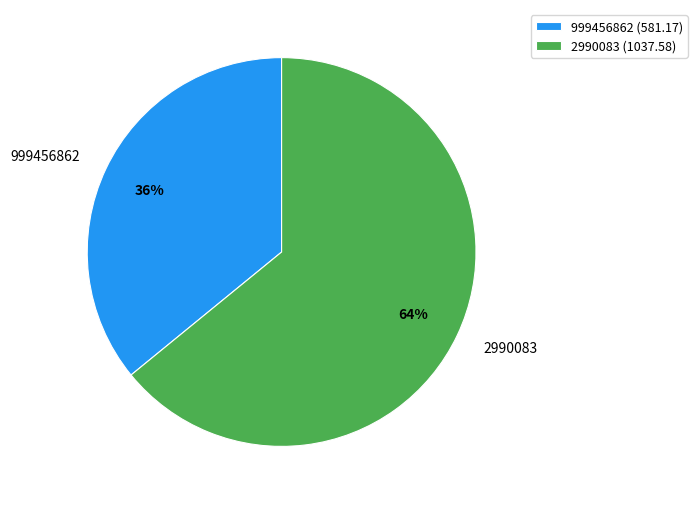

Approximately how many times larger is the value at 2990083 compared to 999456862?

1.8